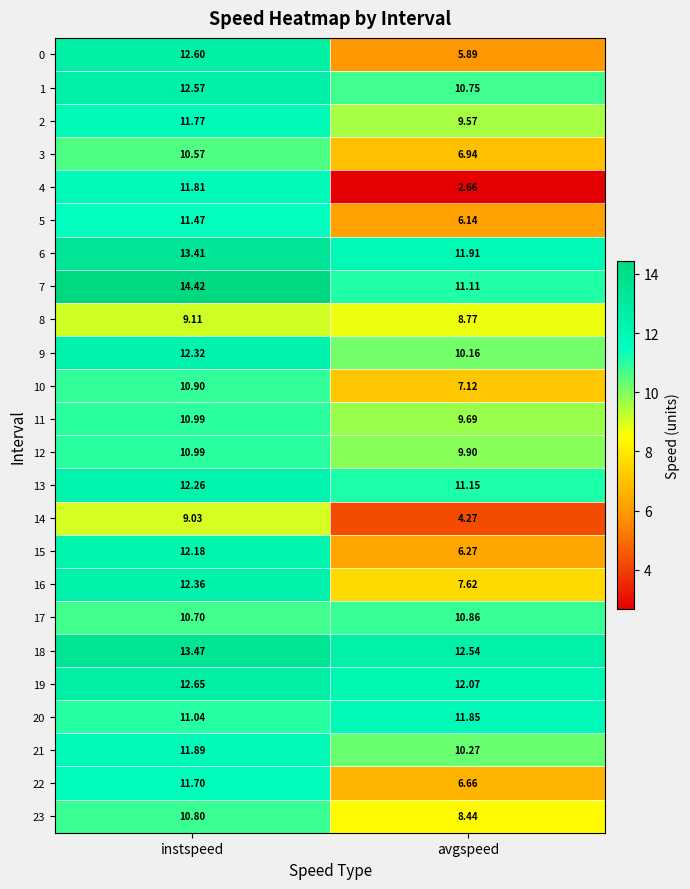

Which label corresponds to the smallest value in the chart?

avgspeed